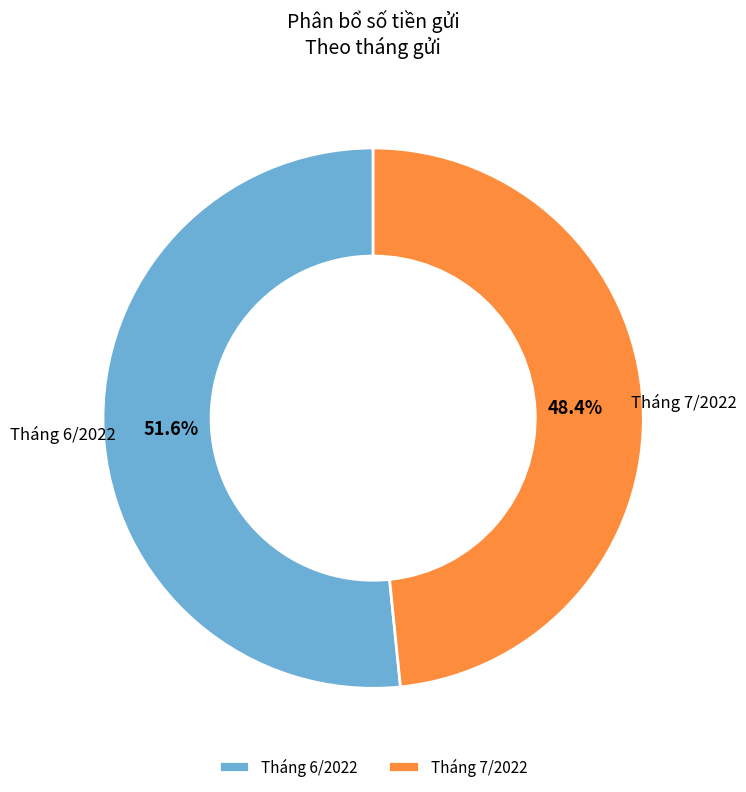

What is the ratio of the value at Tháng 6/2022 to the value at Tháng 7/2022?

1.1